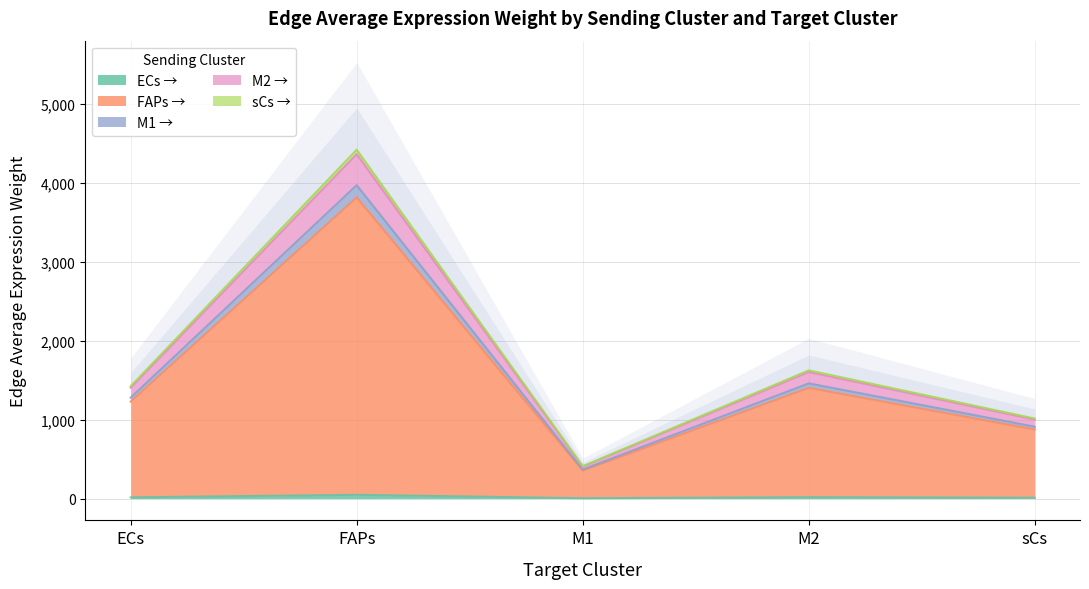

How many categories are shown in the chart?

5